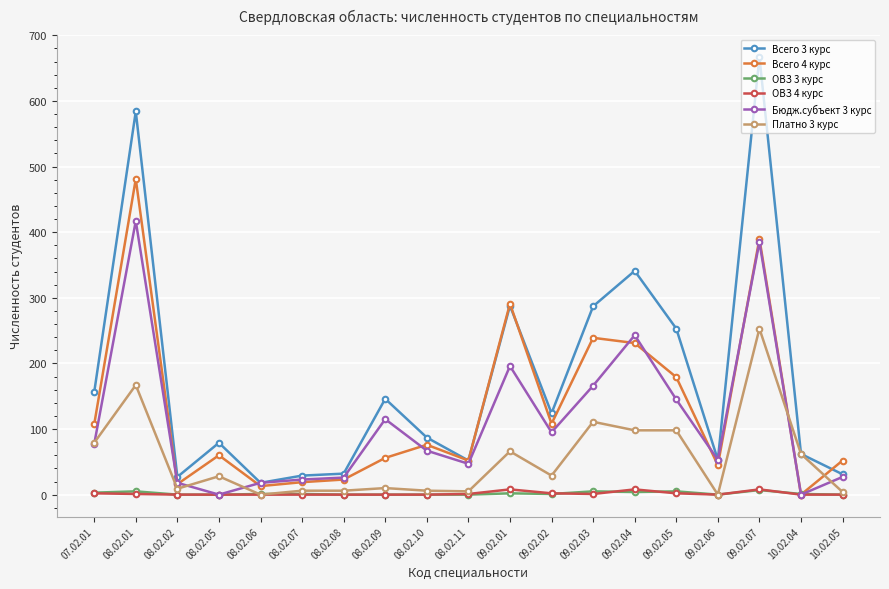

How many data points in Всего 4 курс are less than 60?

9